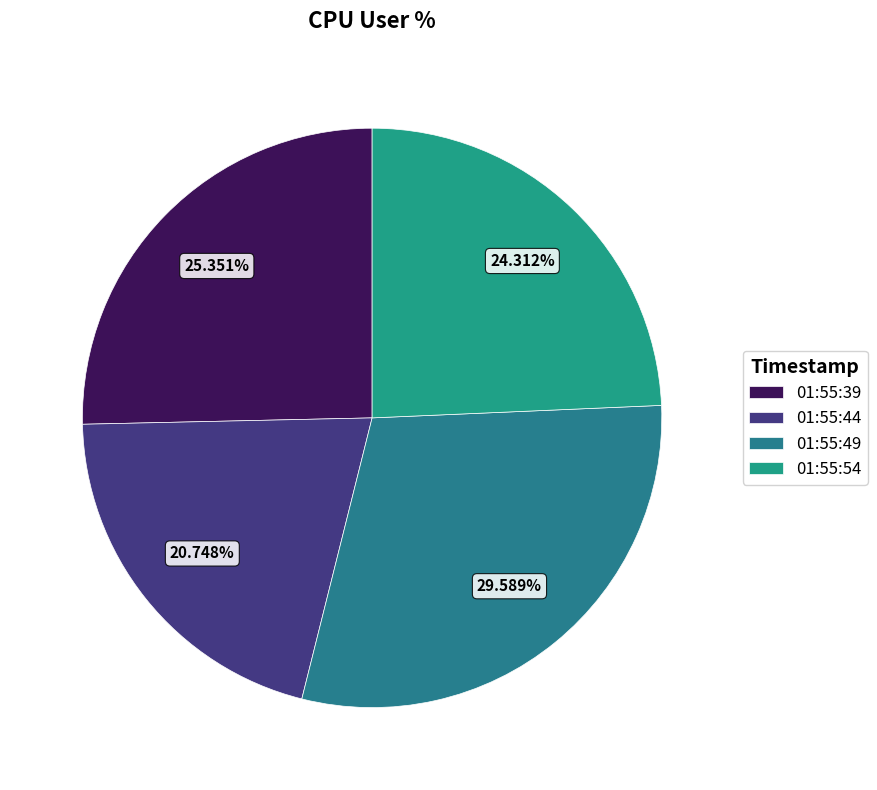

Which slice is the largest?

01:55:49